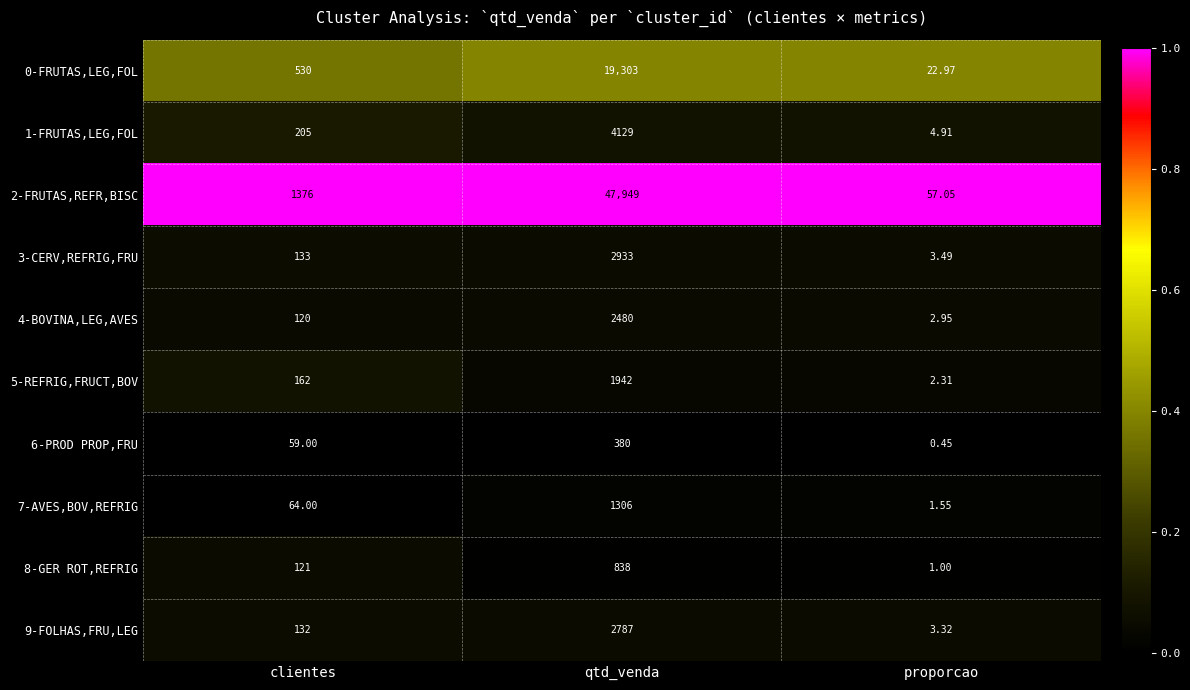

At which category is the sum across all series the highest?

qtd_venda